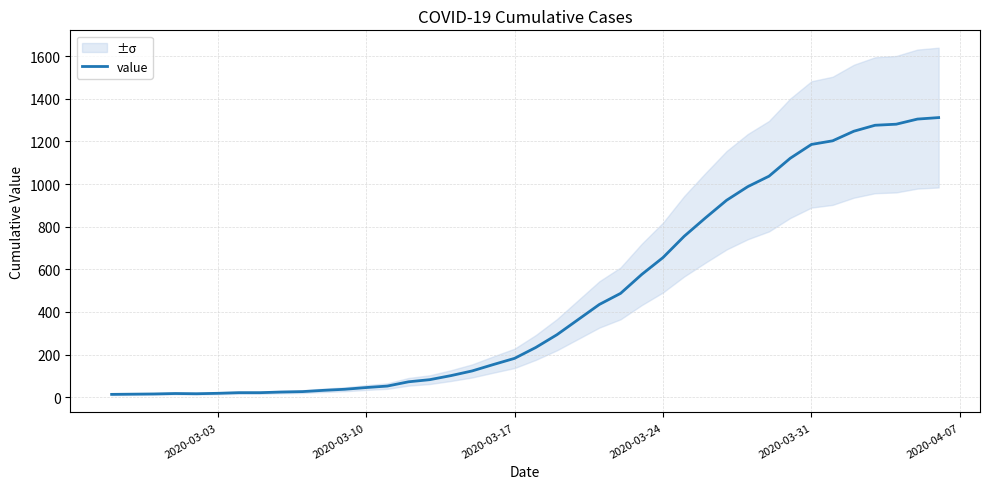

Where is the data nearest to the value 662?

2020-03-24